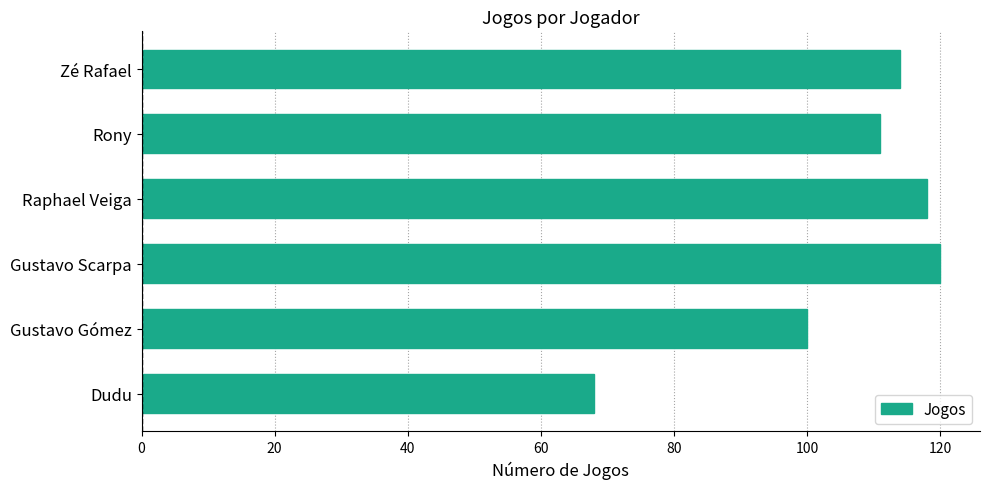

Between Rony and Gustavo Scarpa, which is larger?

Gustavo Scarpa